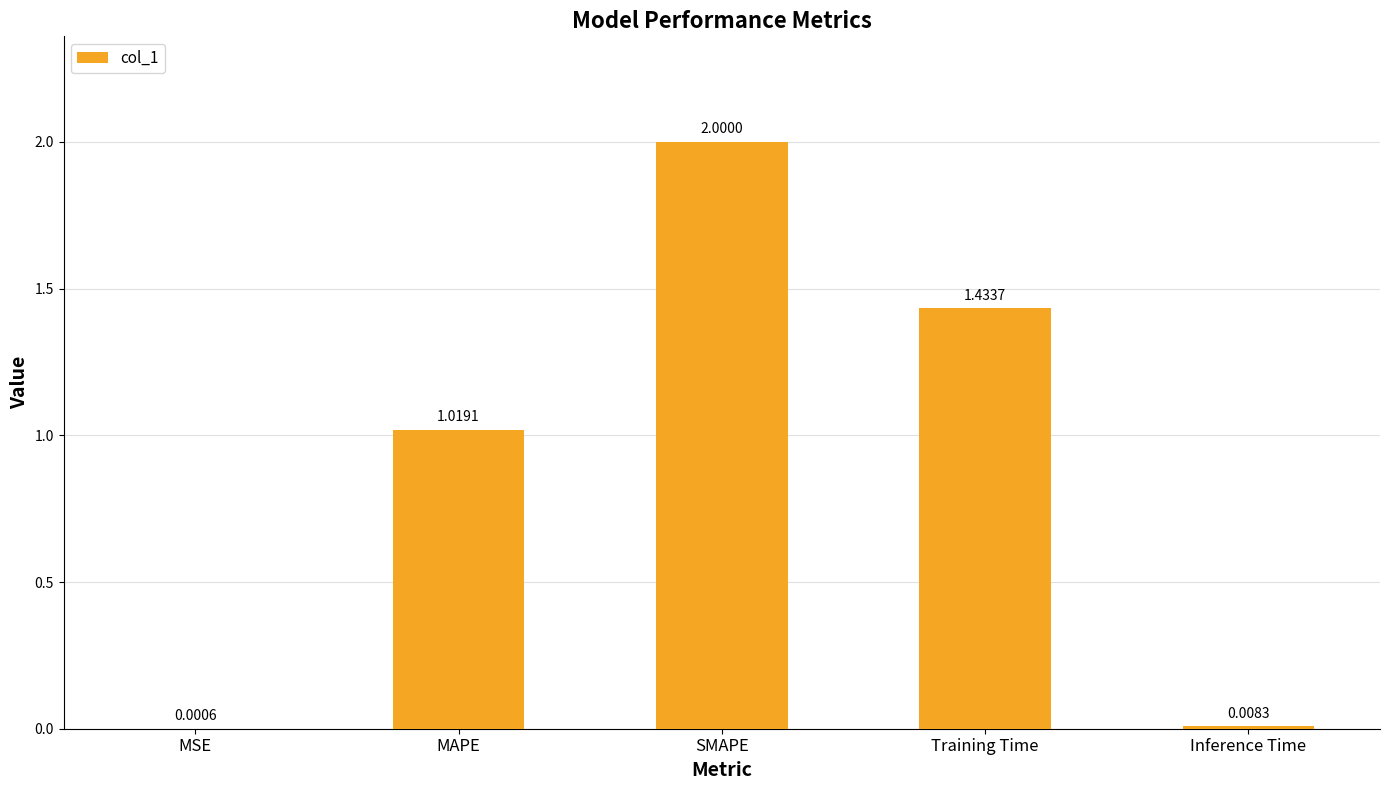

At which category does the chart reach its peak across all series?

SMAPE